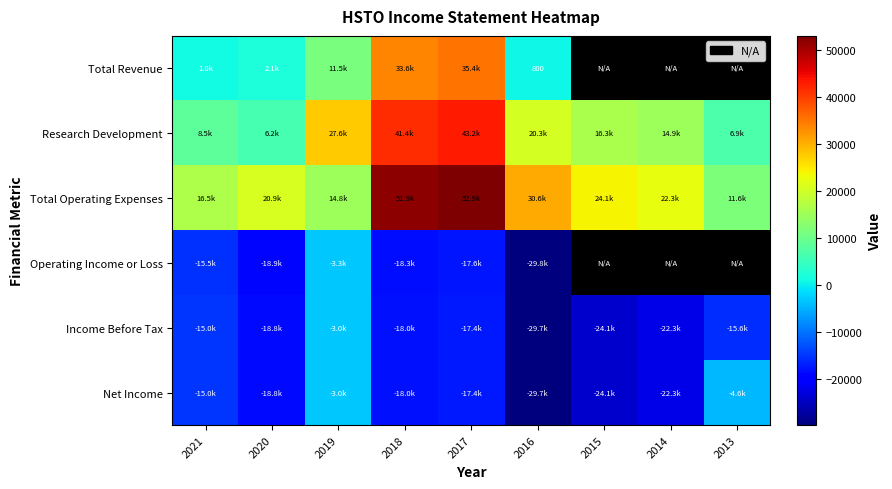

Is it true that Total Revenue equals 6129 at 2019?

False